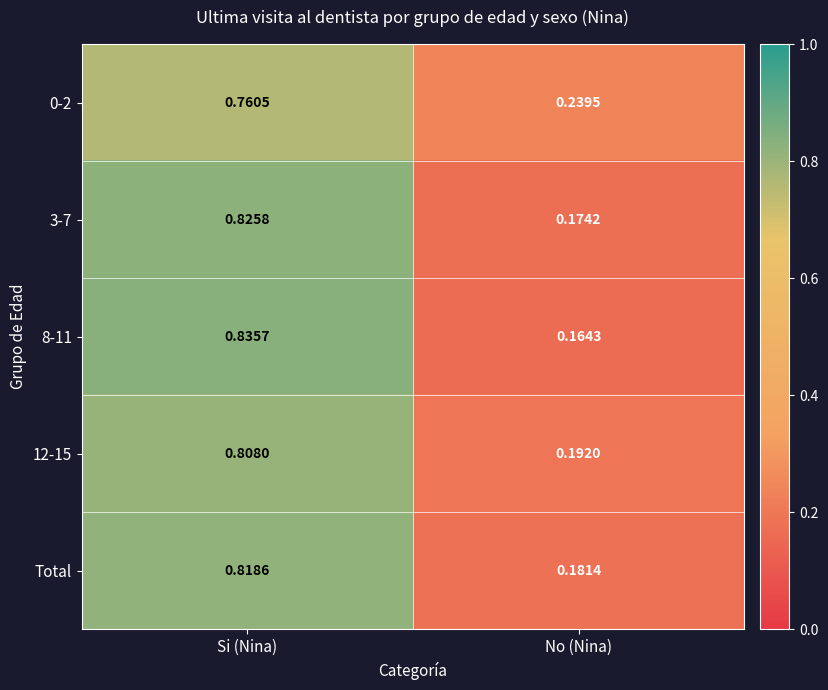

Between Si (Nina) and No (Nina), which series saw the biggest shift?

8-11